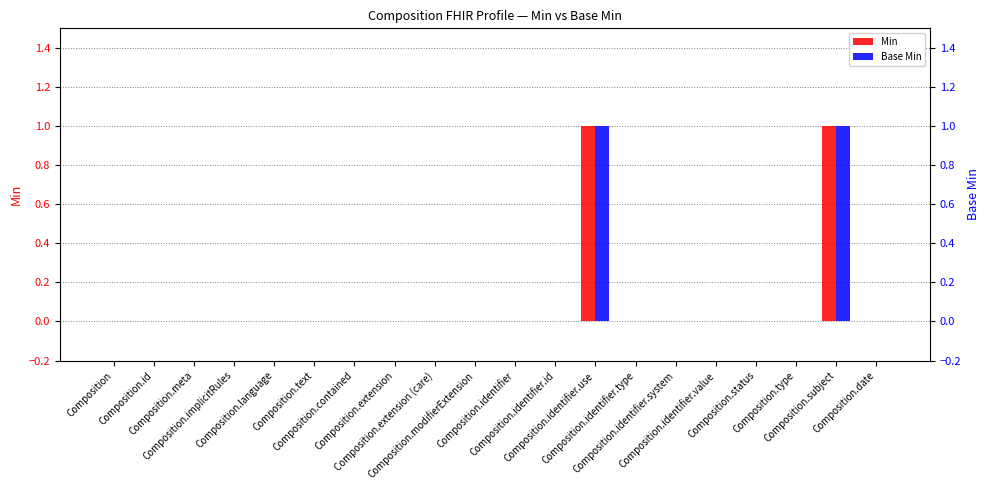

How many Min values are between 0 and 1?

20